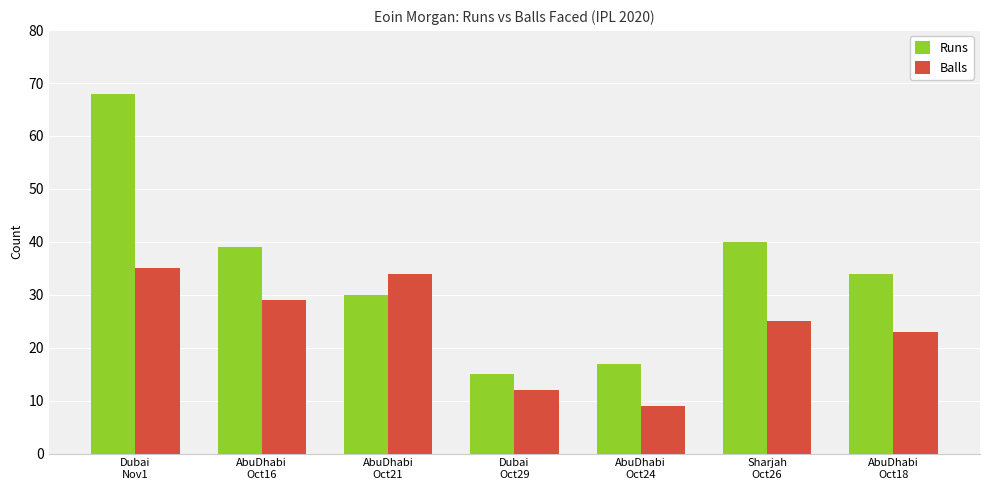

At which label is Balls closest to 22?

AbuDhabi
Oct18